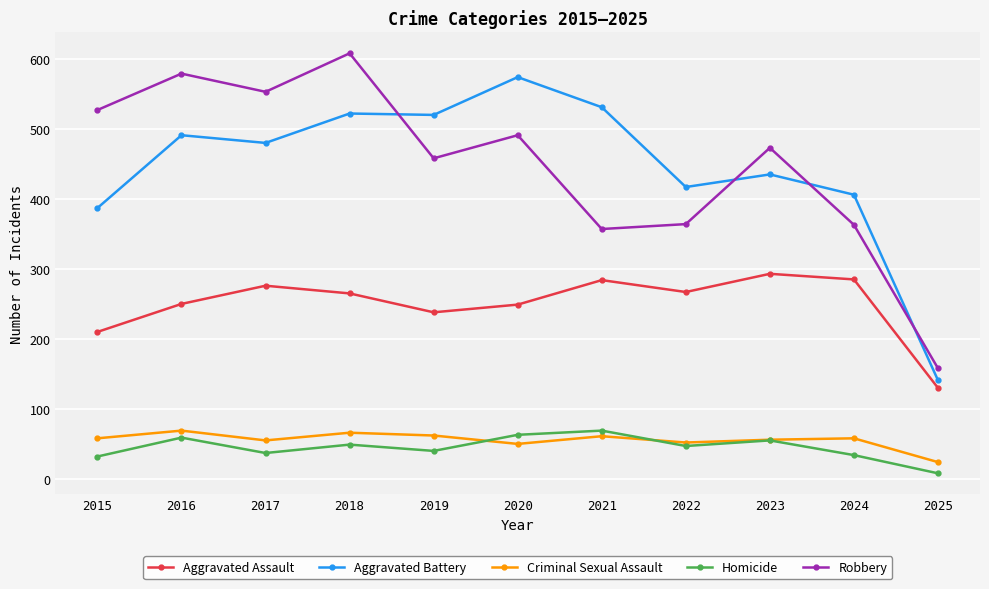

At which label does Aggravated Assault reach its peak?

2023